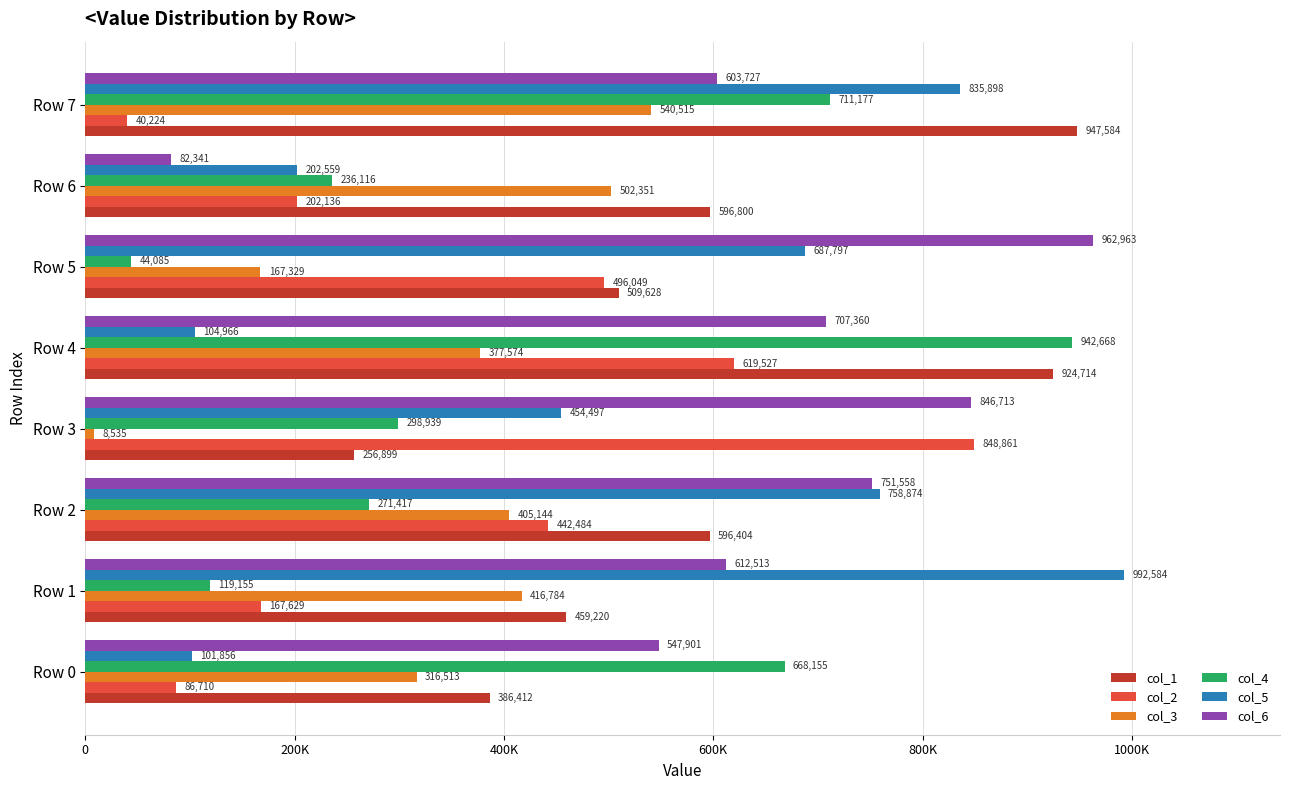

What is the difference between the maximum and minimum values in the col_4 series?

898583